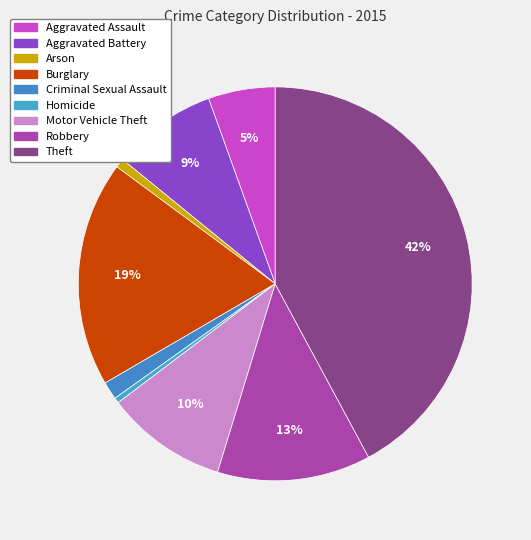

Which category has the smallest portion of the pie?

Homicide